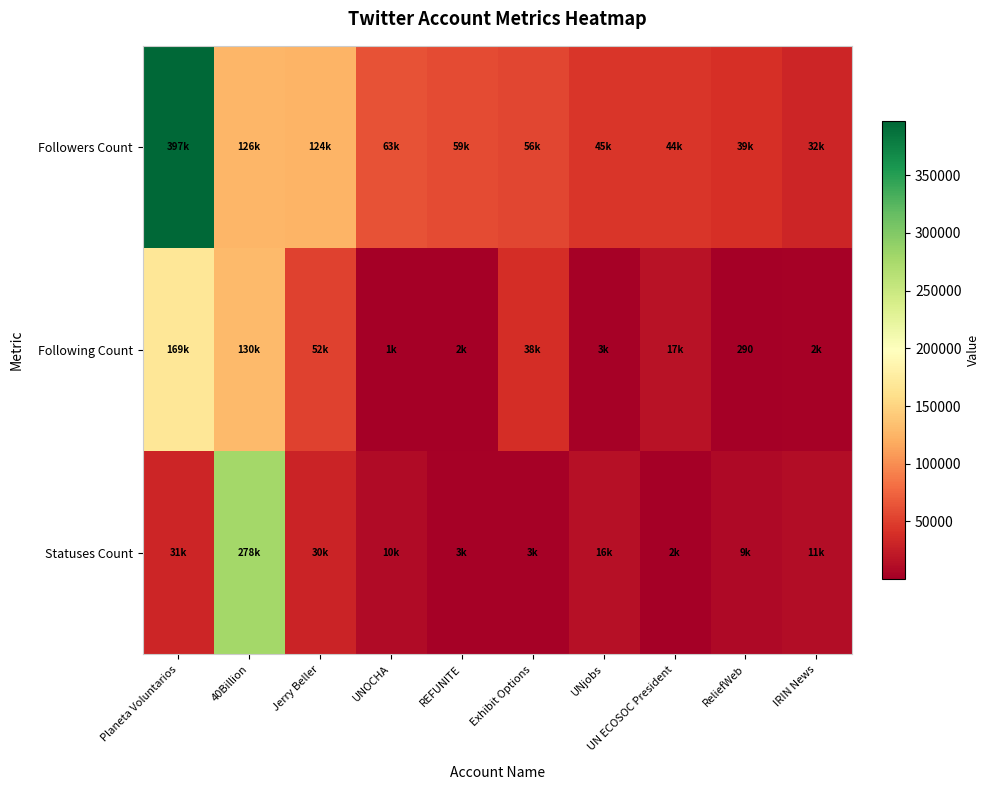

The Following Count series shows 124 at ReliefWeb. True or false?

False